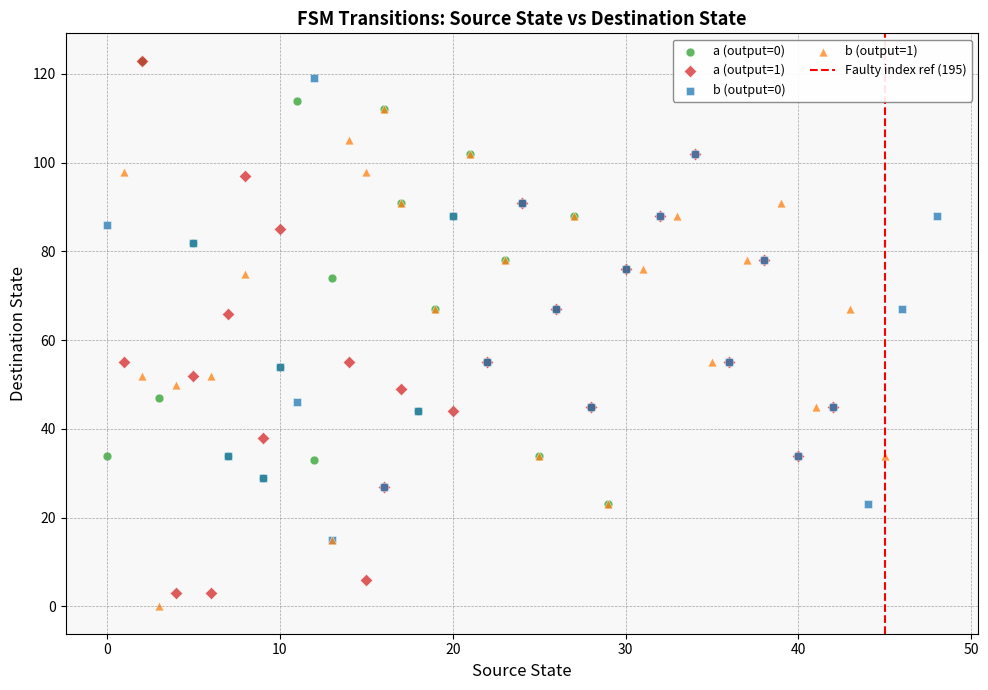

Which series has the largest Y range (max minus min)?

a (output=1)